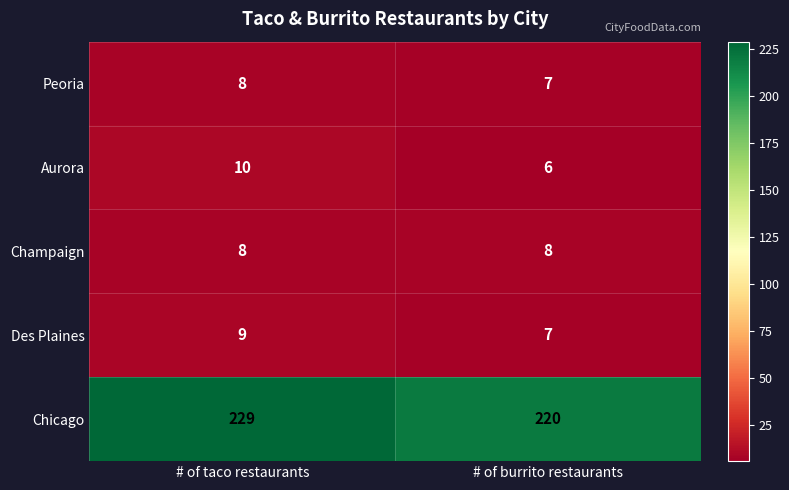

How many distinct data groups are displayed?

5